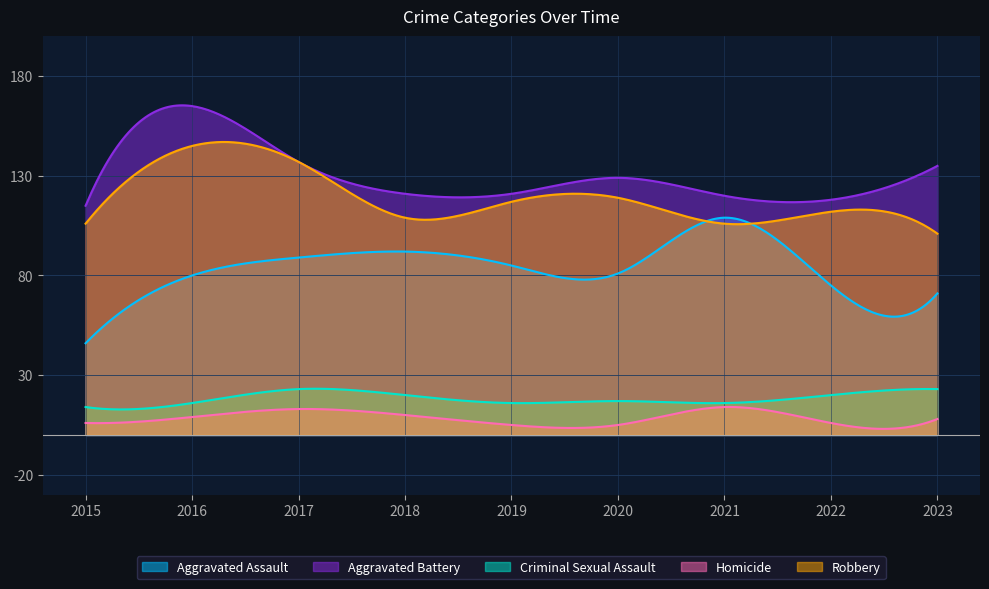

At 2015, list the series in order from smallest to largest.

Homicide, Criminal Sexual Assault, Aggravated Assault, Robbery, Aggravated Battery